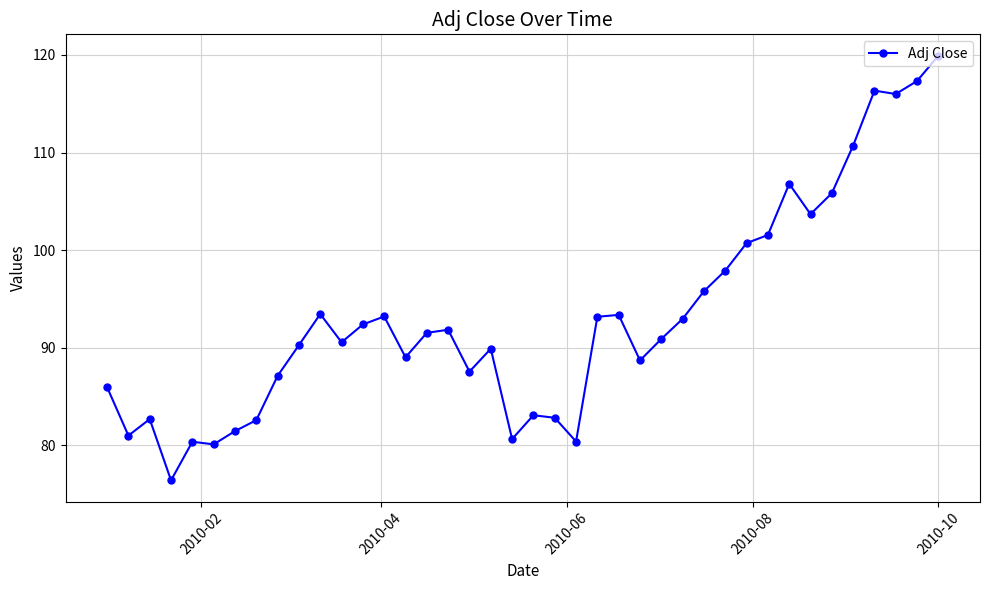

What is the difference between the maximum and second lowest values?

39.8